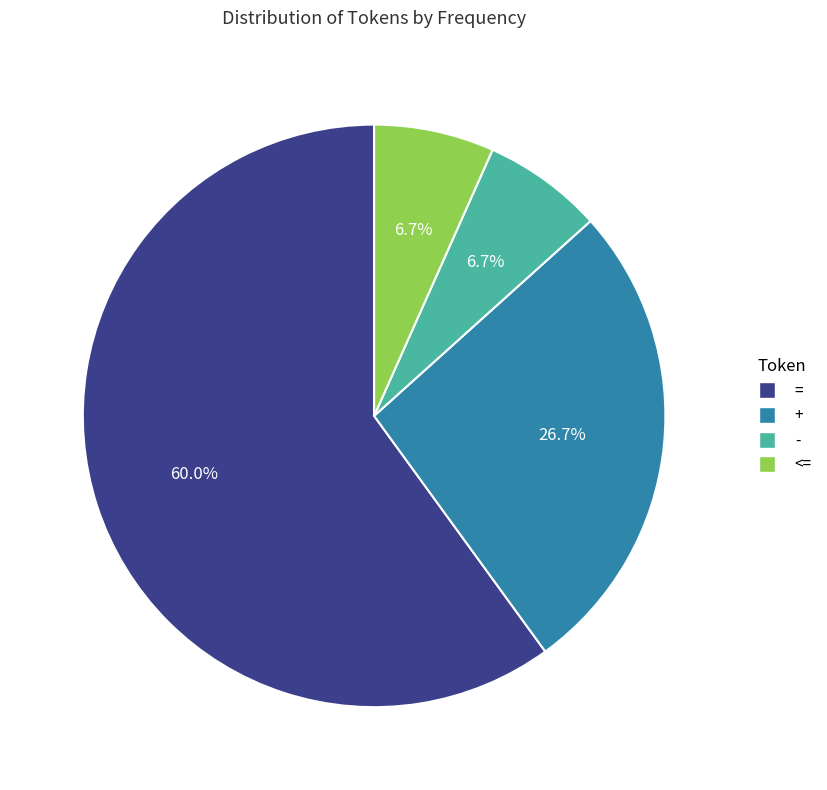

Is the sum of - and + greater than half?

No